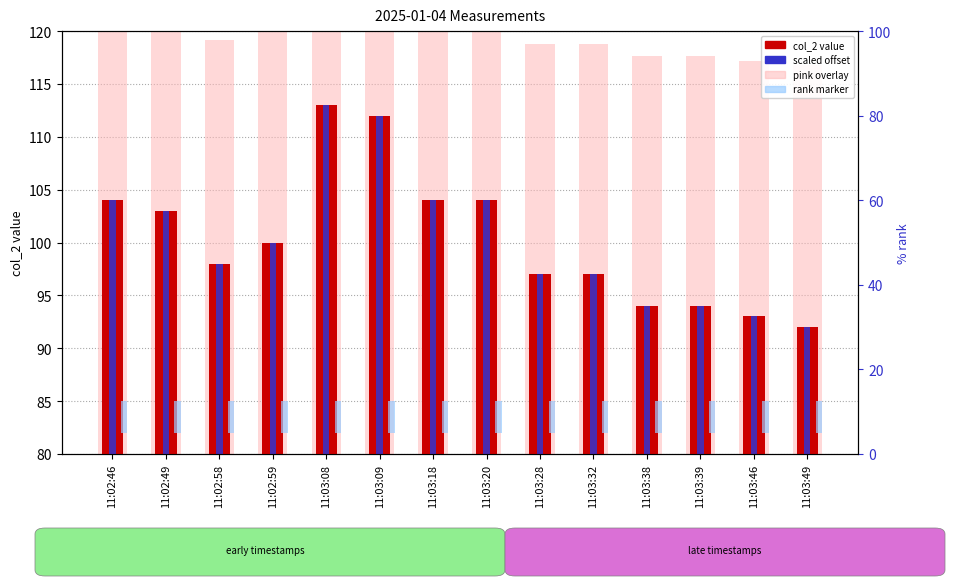

Rank the series by their average value, from highest to lowest.

col_2, pink overlay, scaled offset, rank marker